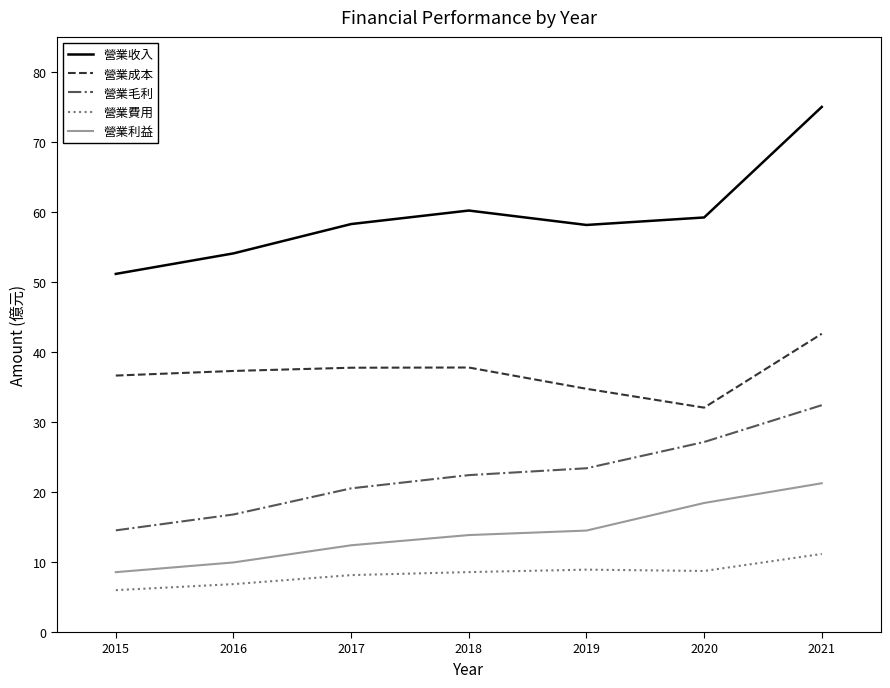

What is the sum of all 營業費用 values?

58.3